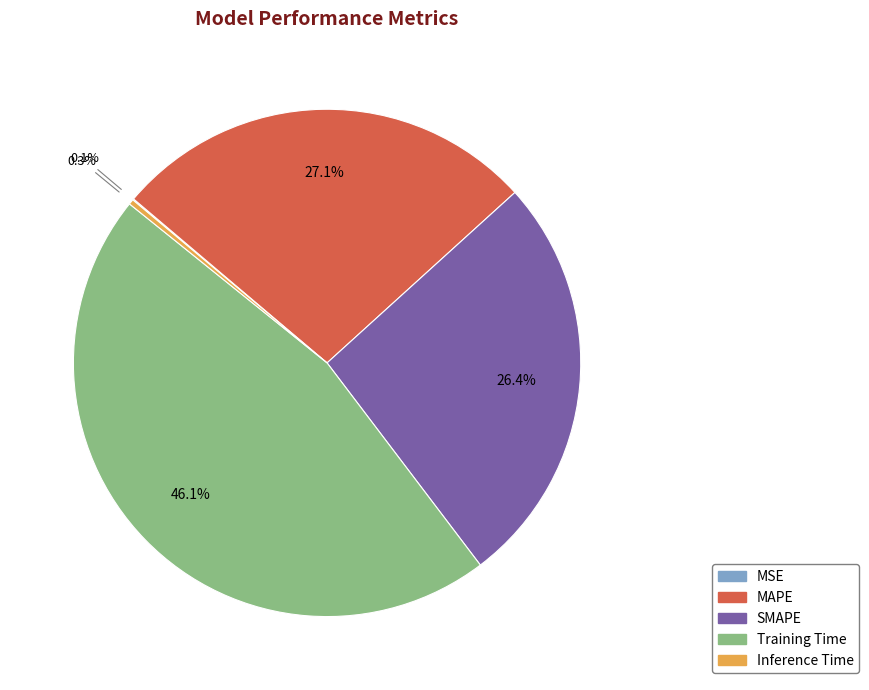

Which slice is the largest?

Training Time